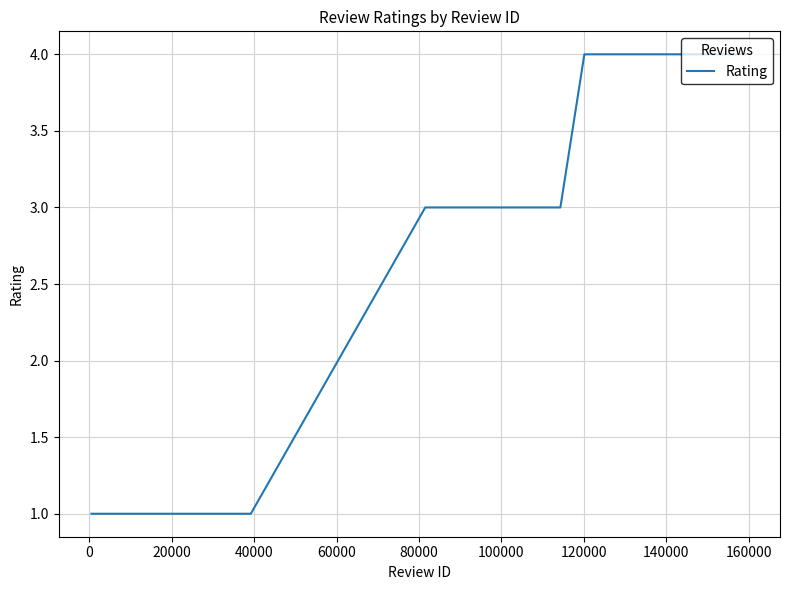

How many lines are shown in the chart?

1